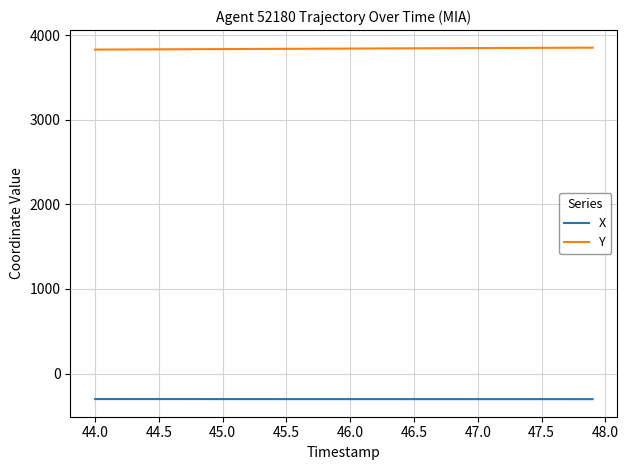

Rank the series by their average value, from highest to lowest.

Y, X